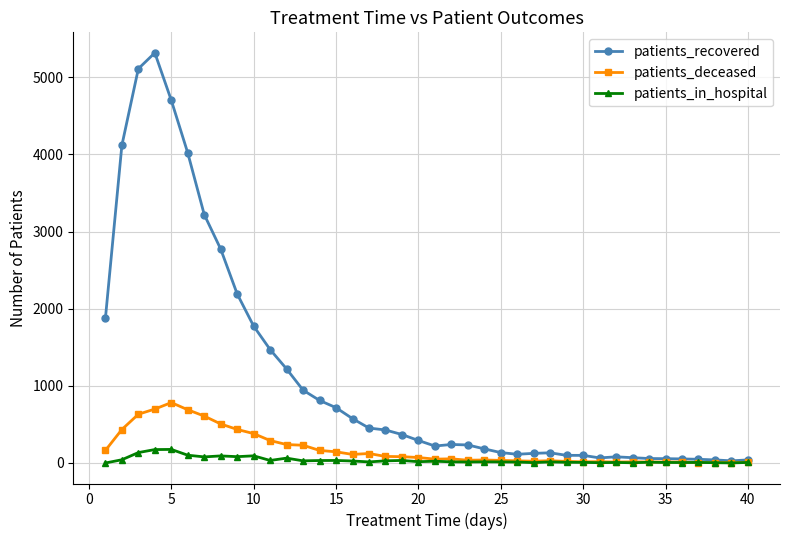

Rank the series by their maximum value, from lowest to highest.

patients_in_hospital, patients_deceased, patients_recovered